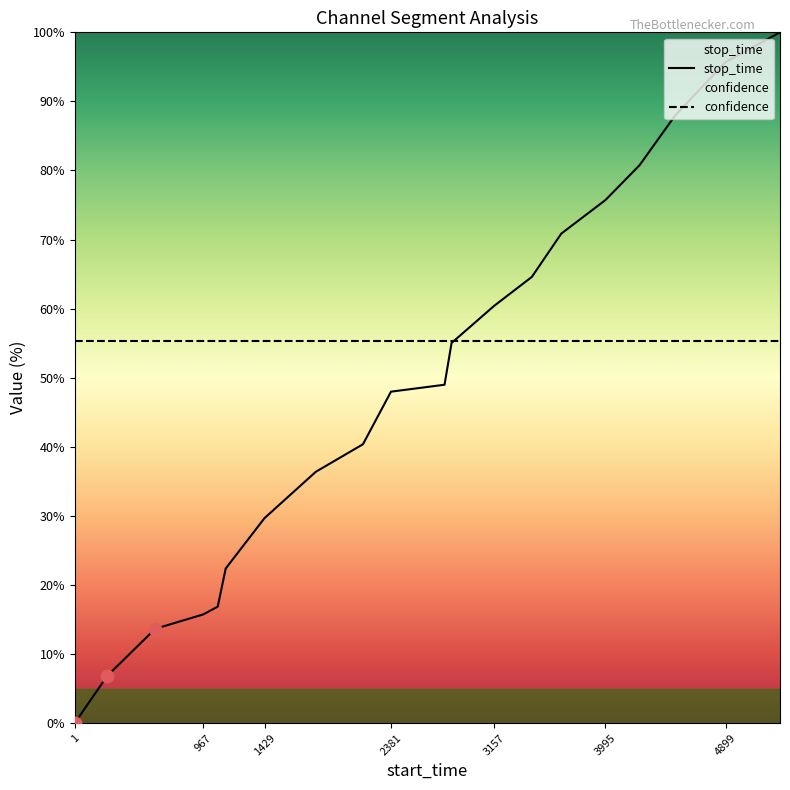

What is the change in value from 2170 to 3663?

+30.5